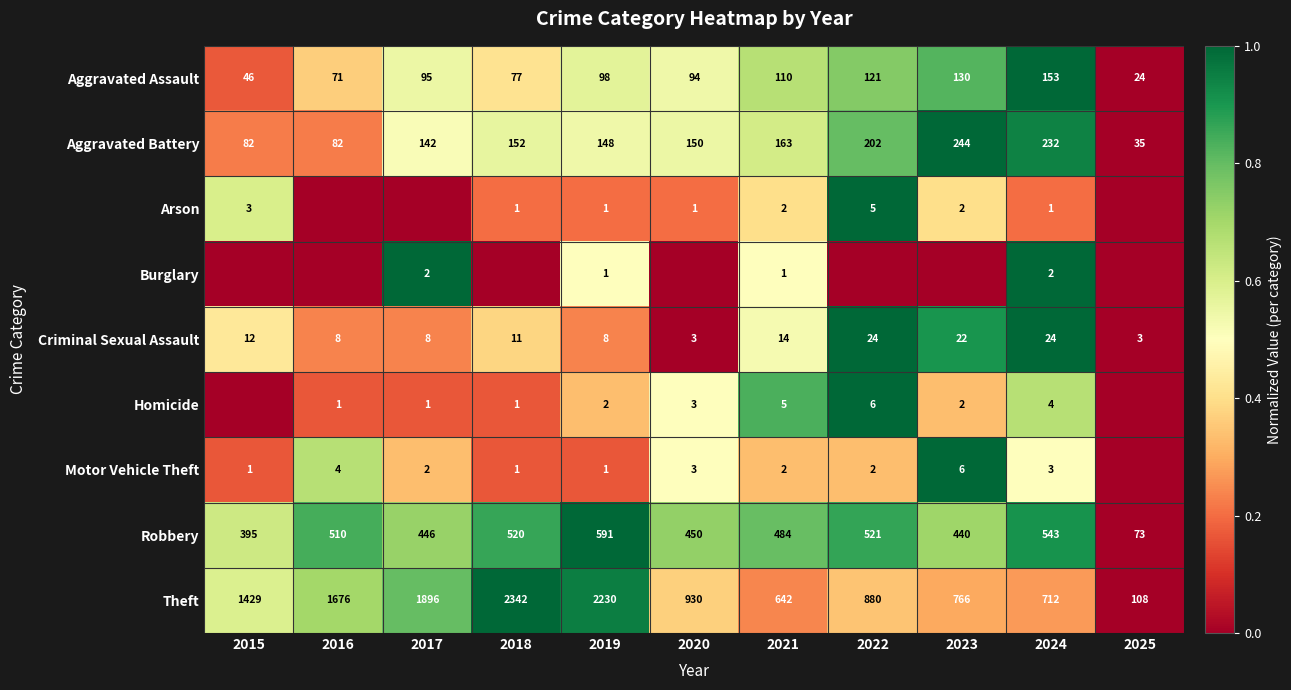

What is the lowest value of the Theft series?

108